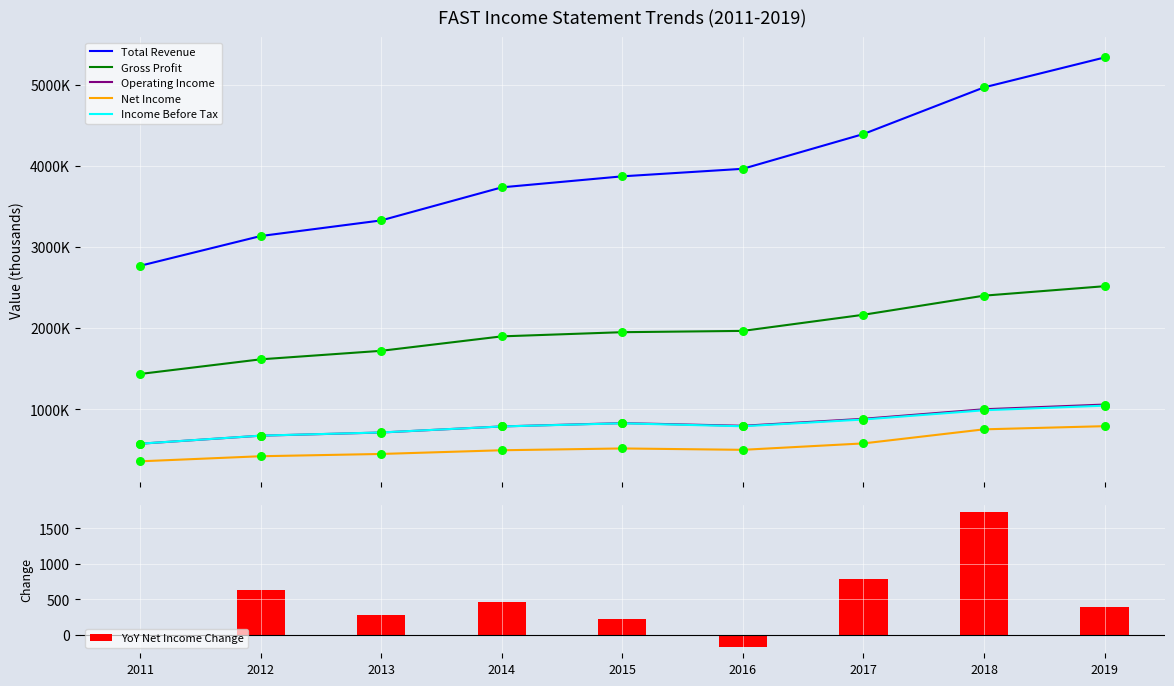

Which series reaches the minimum Y coordinate?

YoY Net Income Change